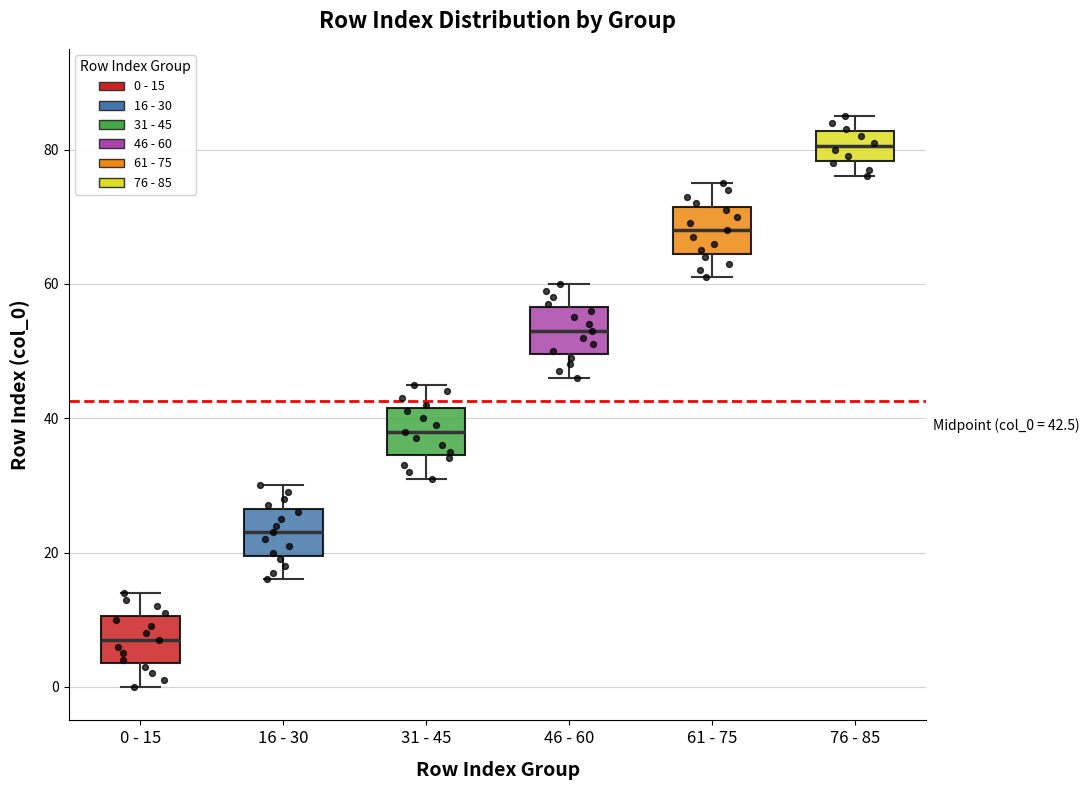

Which box has the highest median line?

76 - 85